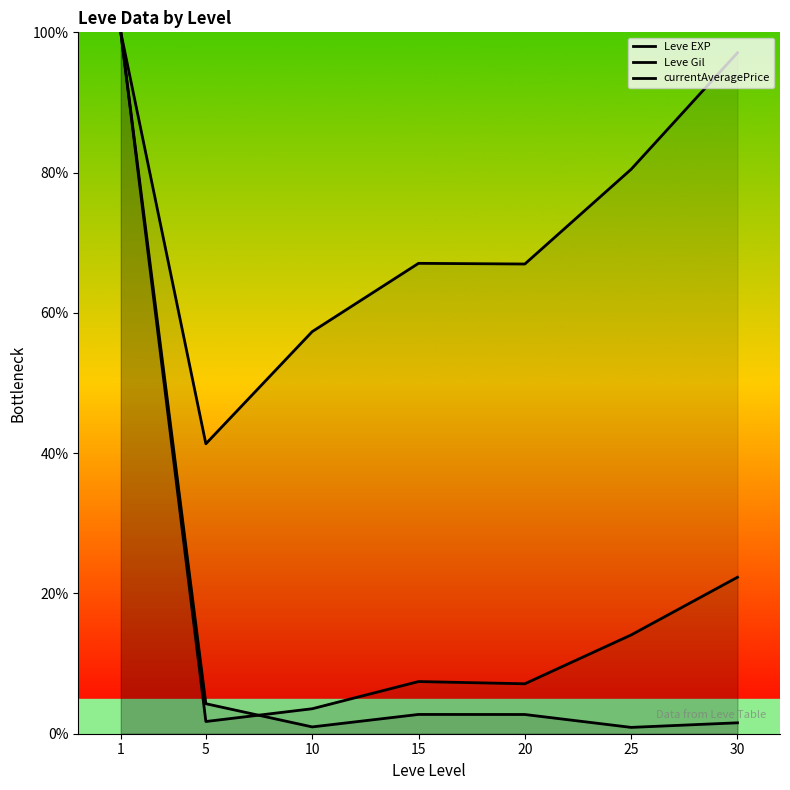

True or false: Leve EXP and Leve Gil intersect in this chart.

False